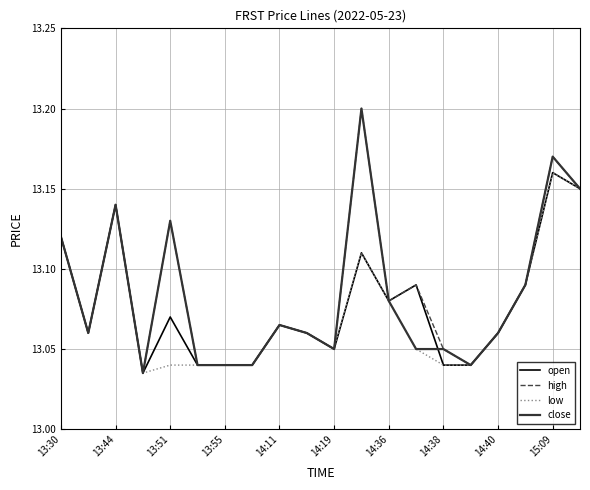

How many lines are shown in the chart?

4